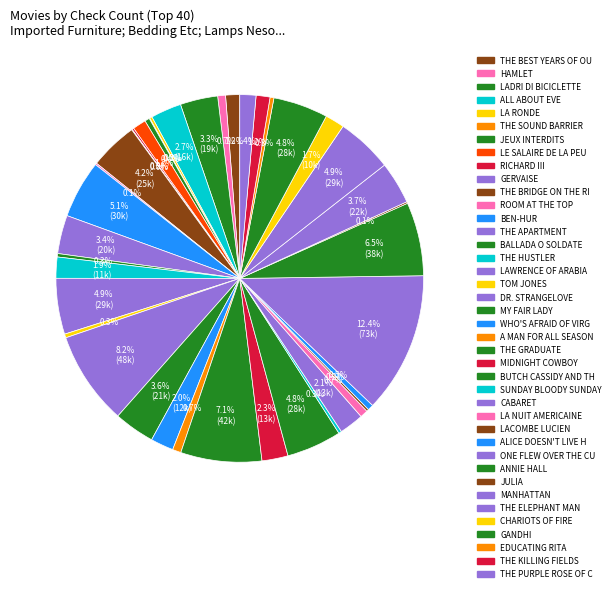

Rank the categories by value from lowest to highest.

Gervaise, The Sound Barrier, Julia, Room at the Top, Richard III, Lacombe Lucien, La Ronde, Sunday Bloody Sunday, Ballada o soldate, Tom Jones, Educating Rita, Jeux interdits, Alice Doesn't Live Here Anymore, La nuit americaine, Hamlet, A Man for All Seasons, Le salaire de la peur, The Killing Fields, The Best Years of Our Lives, The Purple Rose of Cairo, Chariots of Fire, The Hustler, Who's Afraid of Virginia Woolf?, Cabaret, Midnight Cowboy, All About Eve, Ladri di biciclette, The Apartment, My Fair Lady, Manhattan, The Bridge on the River Kwai, Gandhi, Butch Cassidy and the Sundance Kid, Lawrence of Arabia, The Elephant Man, Ben-Hur, Annie Hall, The Graduate, Dr. Strangelove, One Flew Over the Cuckoo's Nest